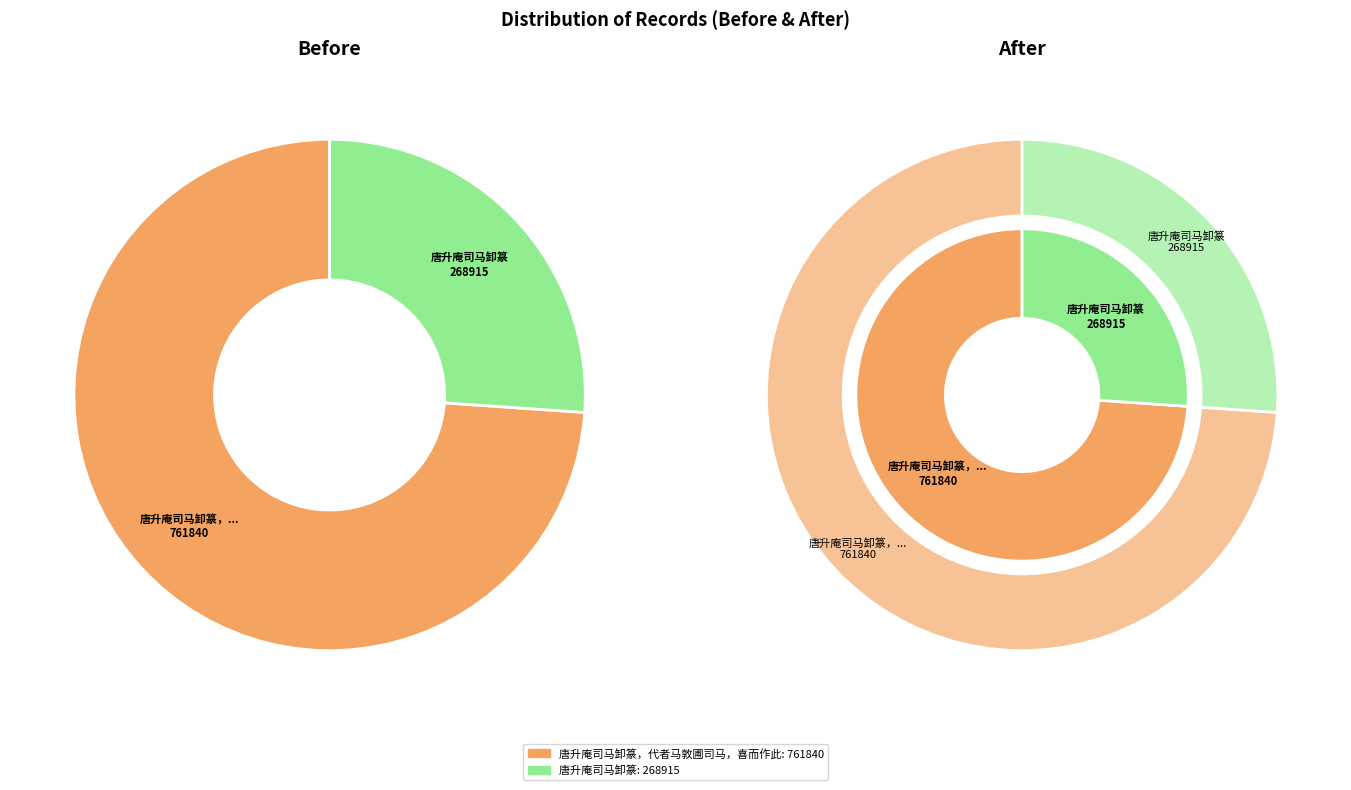

Is it true that 唐升庵司马卸篆 is 40% of the pie?

False